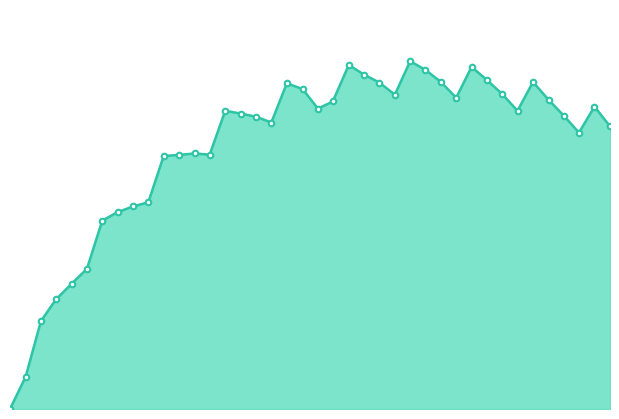

What is the value of the 14th point from the left?

96588.3